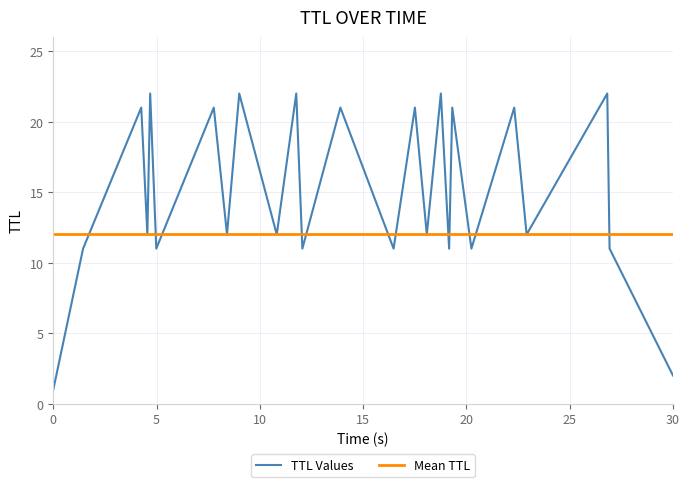

Reading left to right, extract all data points from this chart.

TTL Values: 1.0	11.0	21.0	12.0	22.0	11.0	21.0	12.0	22.0	12.0	22.0	11.0	21.0	11.0	21.0	12.0	22.0	11.0	21.0	11.0	21.0	12.0	22.0	11.0	2.0
Mean TTL: 12.0	12.0	12.0	12.0	12.0	12.0	12.0	12.0	12.0	12.0	12.0	12.0	12.0	12.0	12.0	12.0	12.0	12.0	12.0	12.0	12.0	12.0	12.0	12.0	12.0